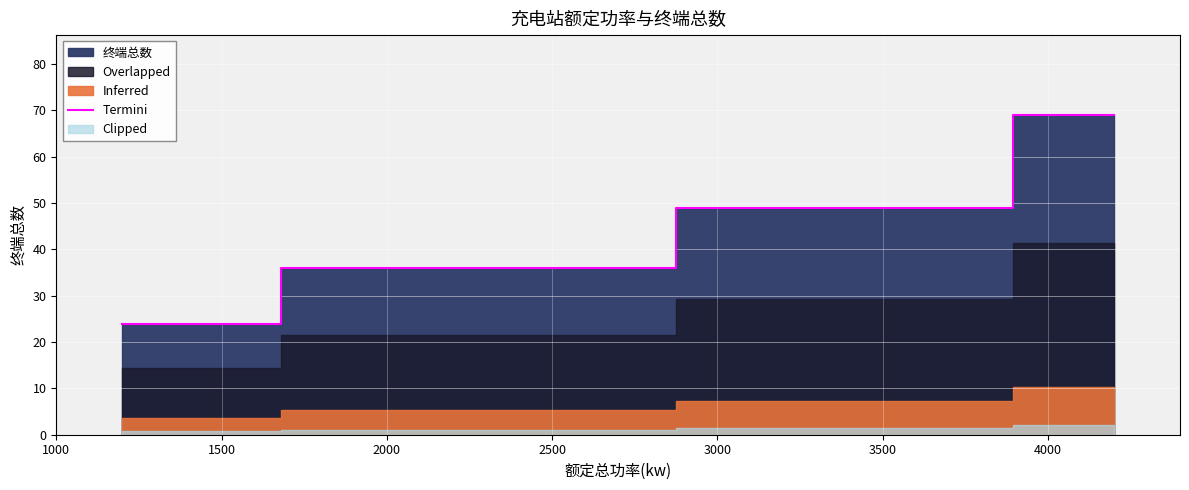

What is the lowest value of the Termini series?

24